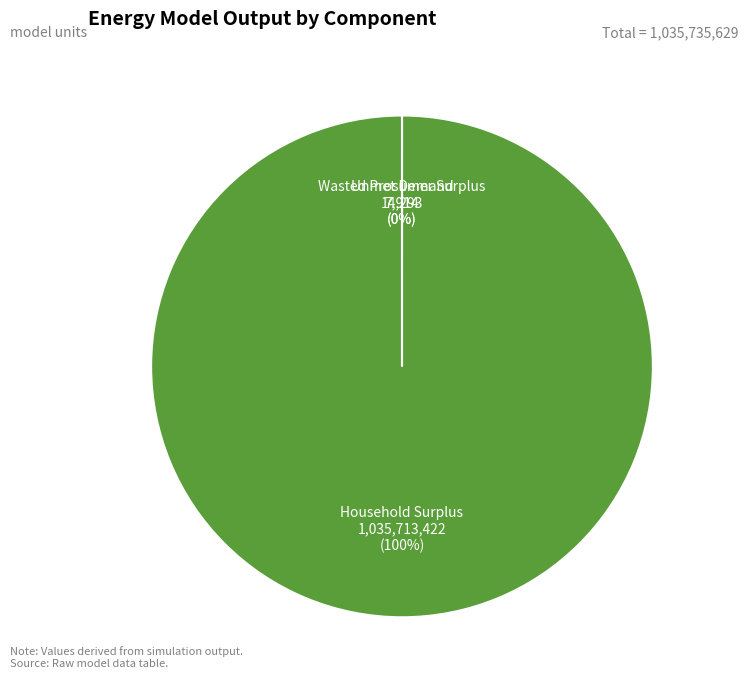

To the nearest percent, what is the average slice percentage?

33%